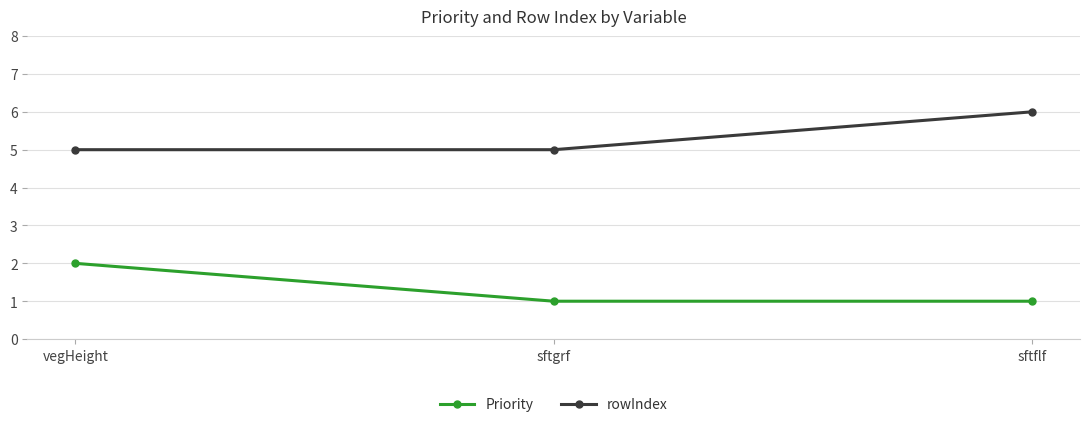

How many series are shown in this chart?

2